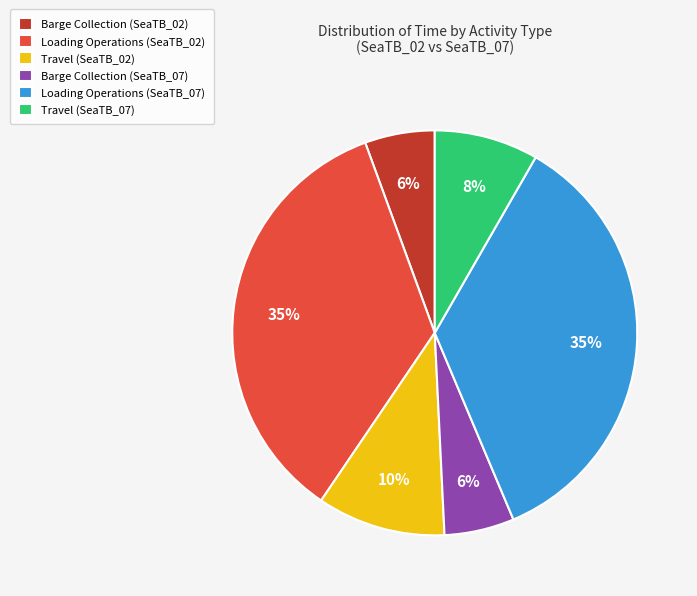

To the nearest percent, what percentage of the pie is Travel (SeaTB_07)?

8%